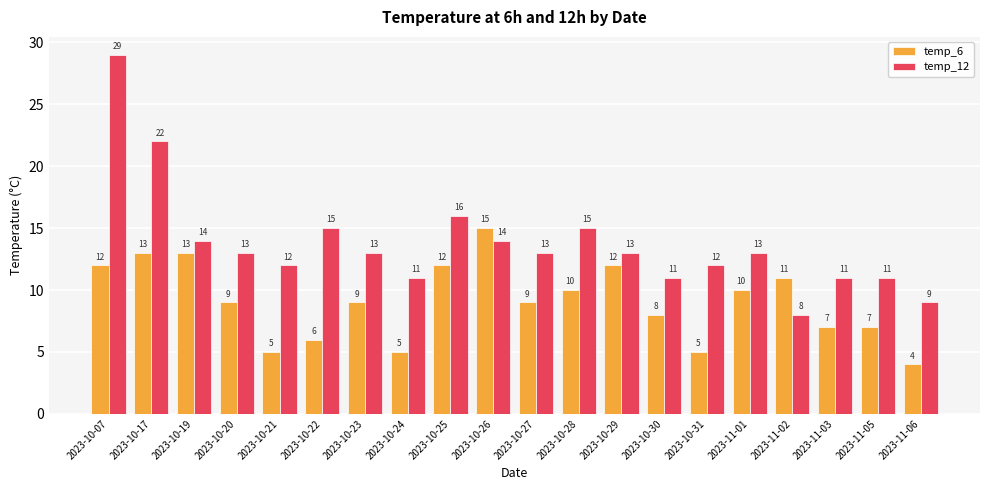

At how many categories does at least one series exceed 26?

1